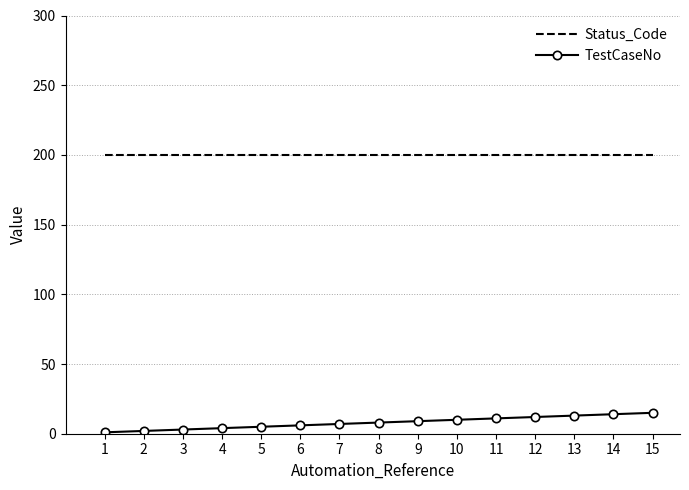

The Status_Code series shows 99 at 8. True or false?

False